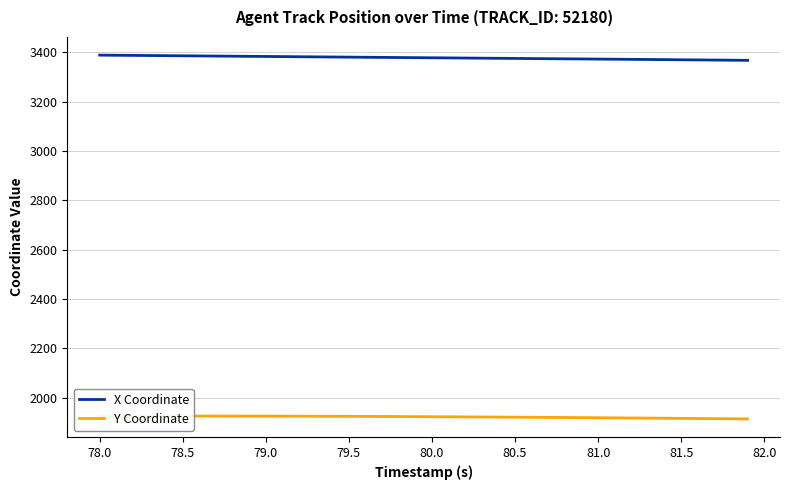

Which series has the largest total across all categories?

X Coordinate